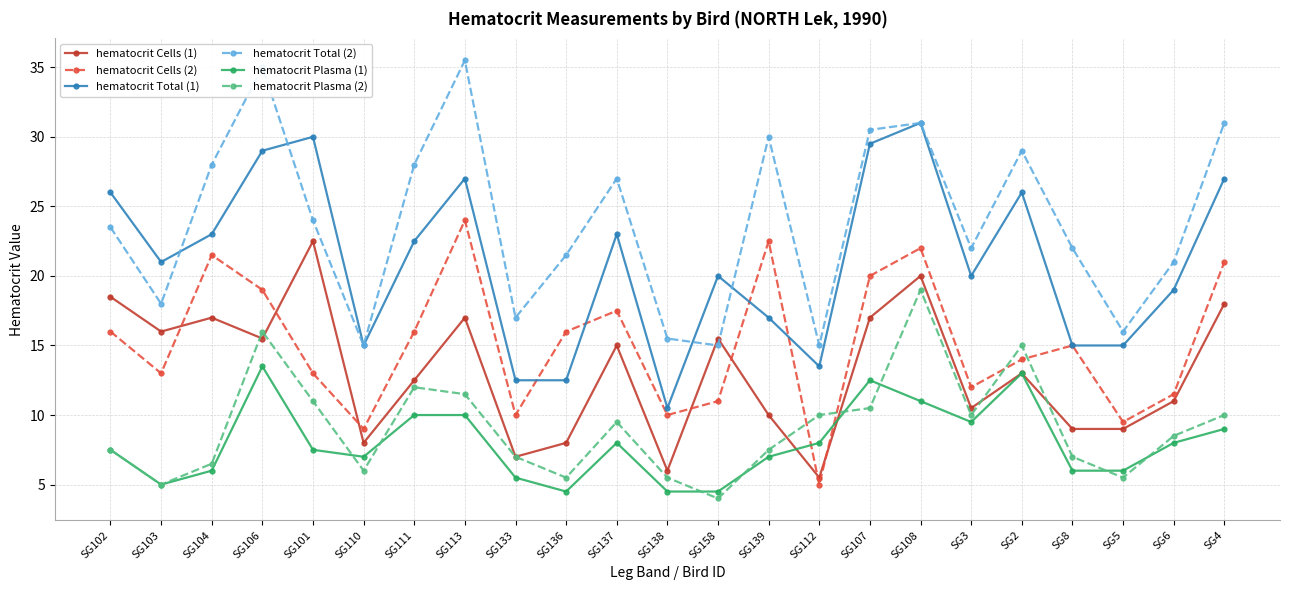

What are all the series names shown in the legend?

hematocrit Cells (1), hematocrit Cells (2), hematocrit Total (1), hematocrit Total (2), hematocrit Plasma (1), hematocrit Plasma (2)